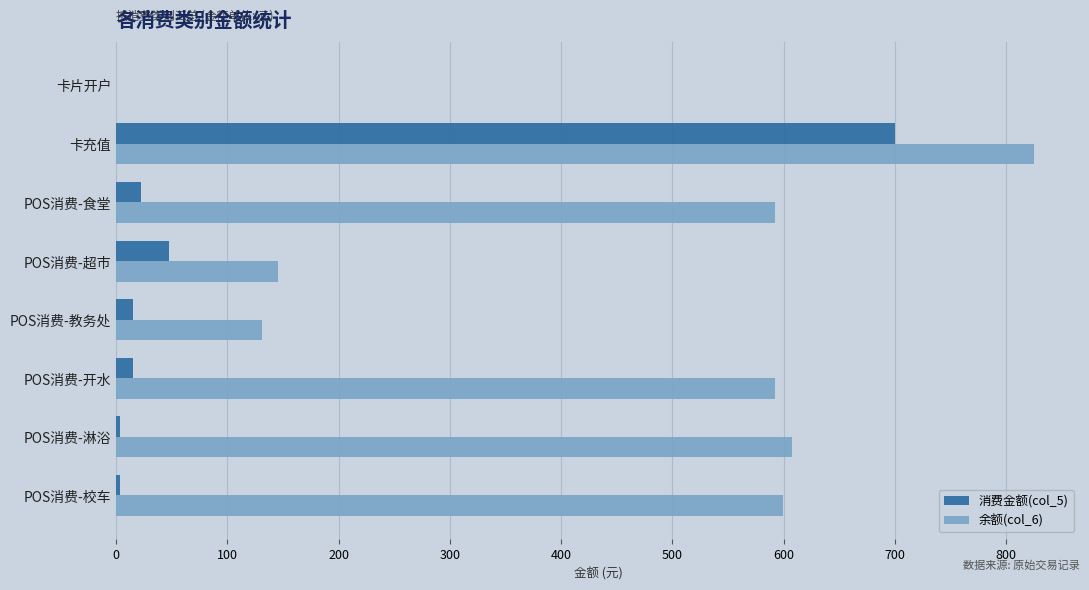

What is the sum of all 消费金额(col_5) values?

804.9